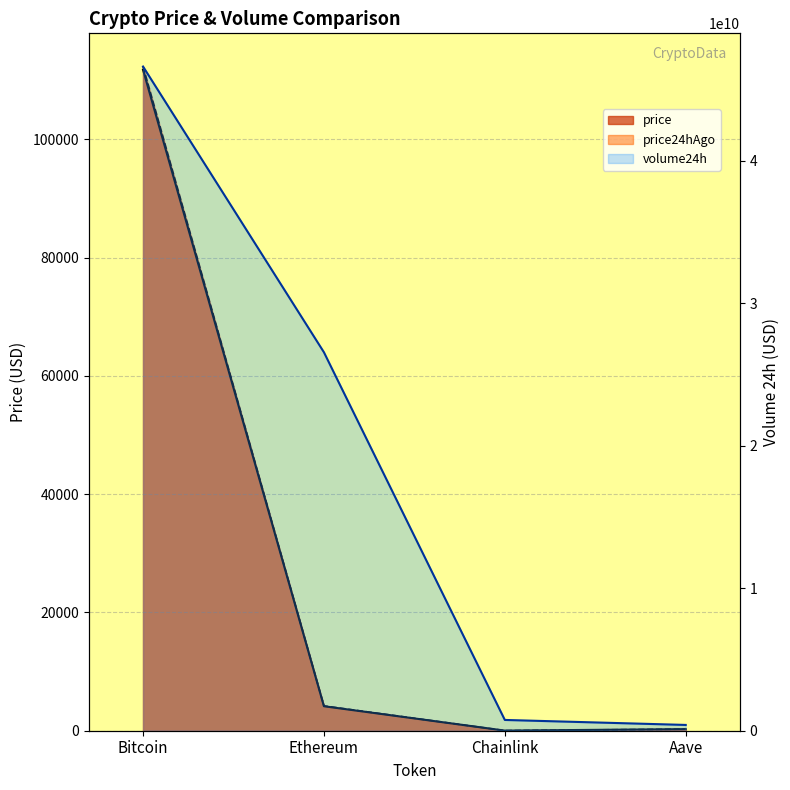

What is the value of the volume24h point at the 3rd from the left?

756421513.0